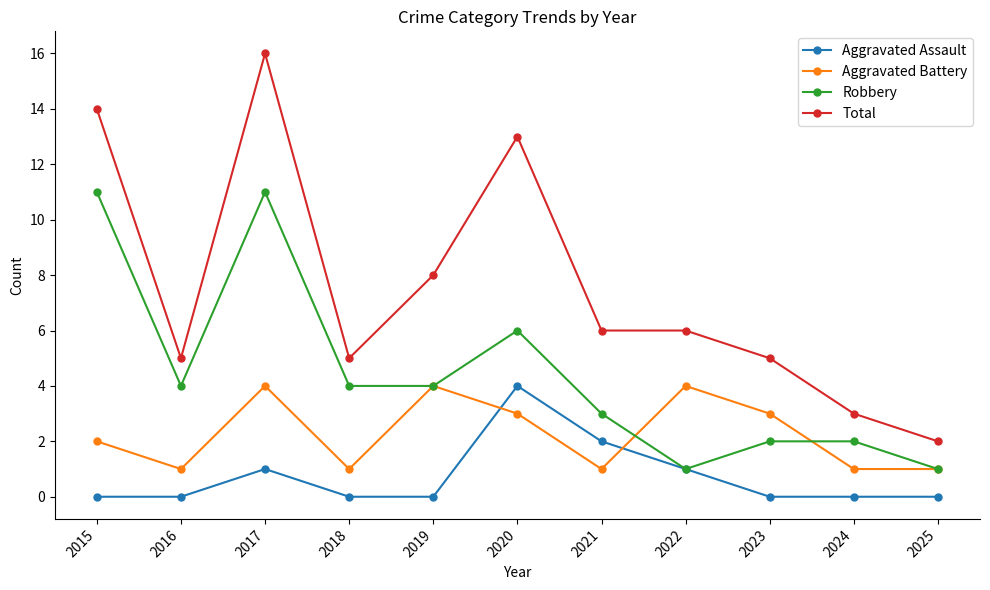

How many data points in Aggravated Battery are less than 2?

5